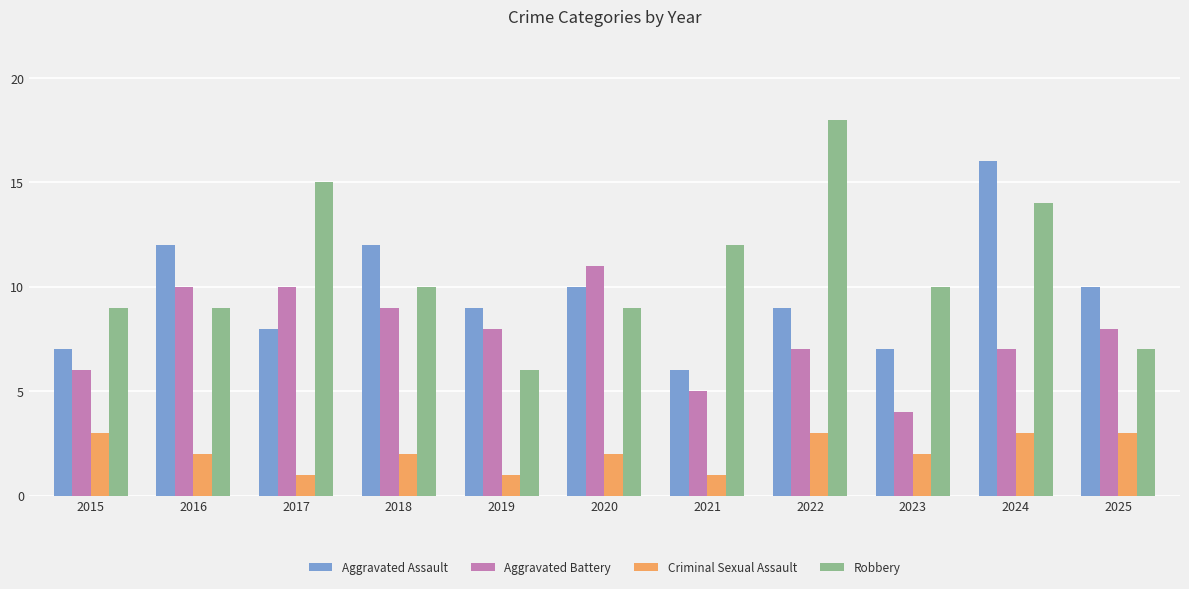

What is the value of the Aggravated Battery bar at the 10th from the left?

7